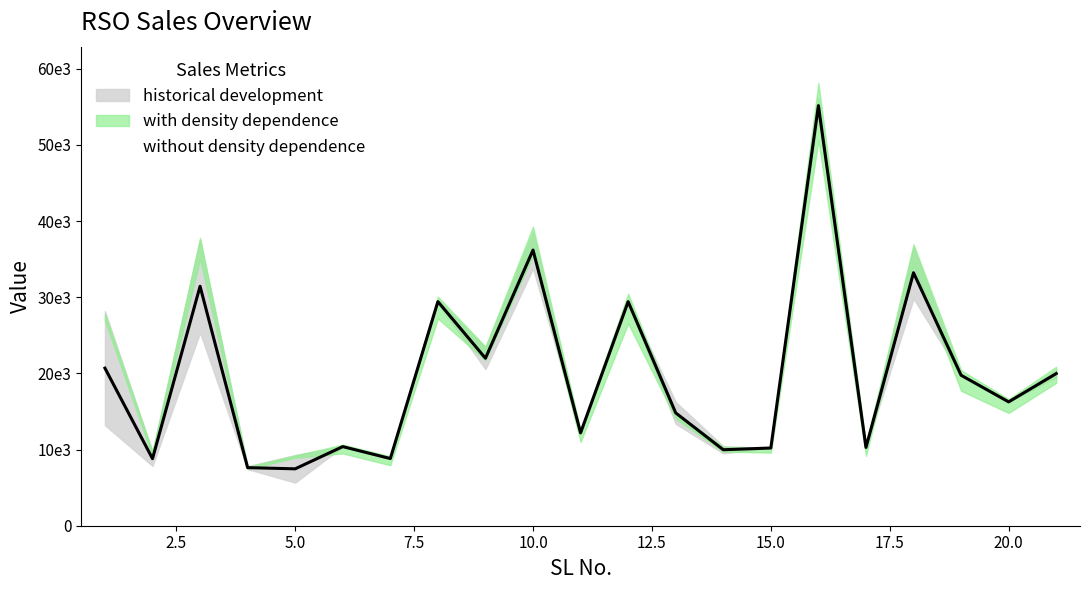

Between 11 and 14, which is larger?

11